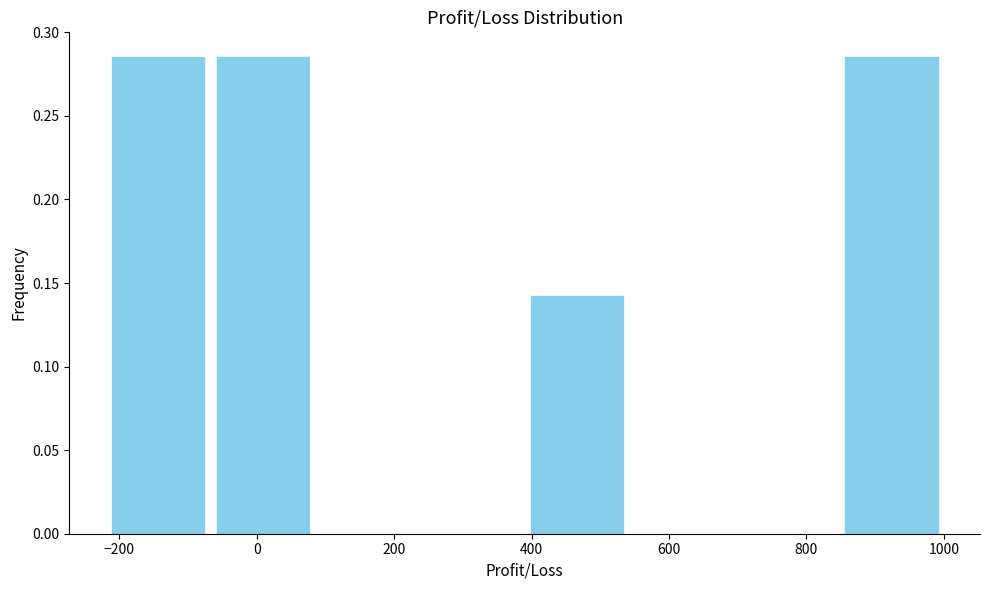

What is the height of the bar covering 400 to 540 on the x-axis? Neither the bar edges nor the heights are printed on the chart, so give them approximately, as read against the axes.

0.145